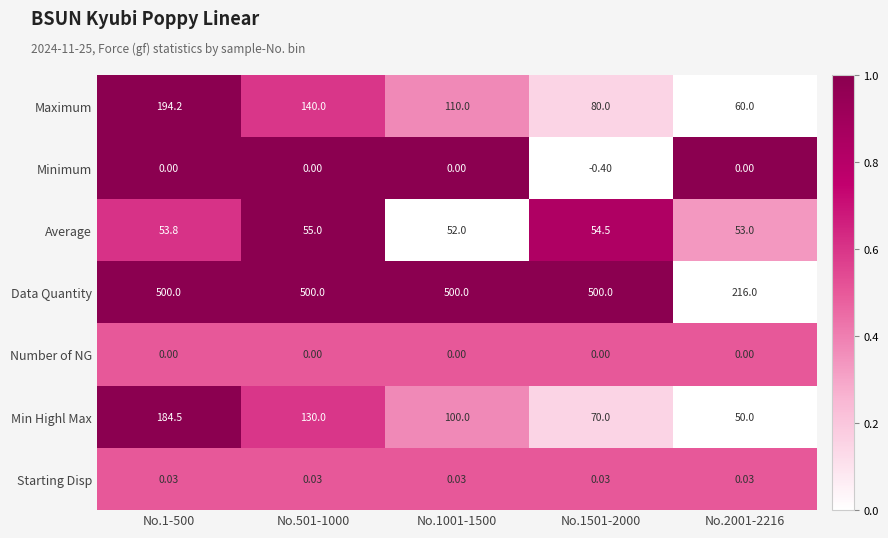

Between No.1-500 and No.2001-2216, which series saw the biggest shift?

Data Quantity